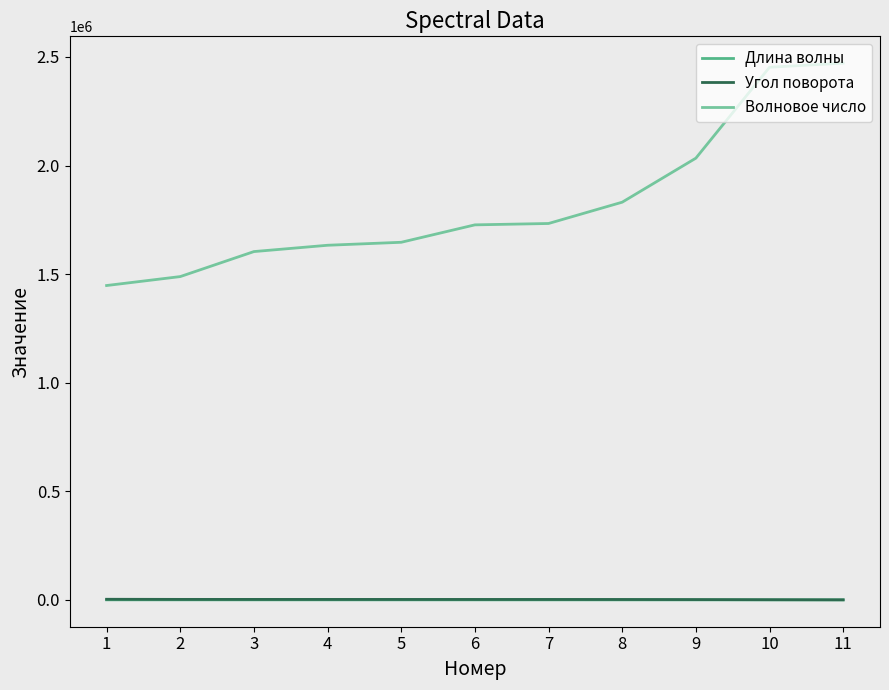

What is the total value across all series at 4?

1636406.7